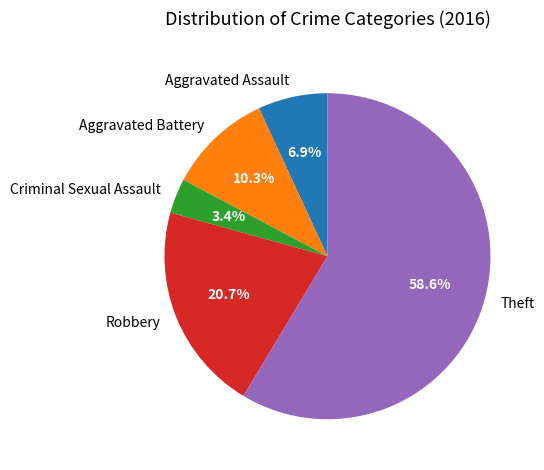

To the nearest percent, what portion does Aggravated Assault represent?

7%